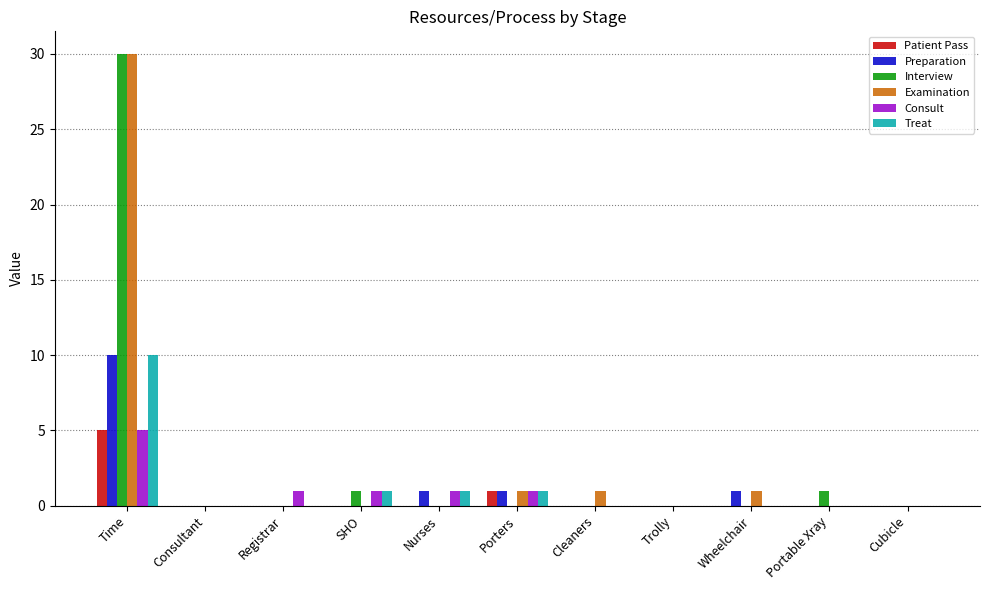

Reading left to right, transcribe all the data shown in this chart.

Patient Pass: Time=5	Consultant=0	Registrar=0	SHO=0	Nurses=0	Porters=1	Cleaners=0	Trolly=0	Wheelchair=0	Portable Xray=0	Cubicle=0
Preparation: Time=10	Consultant=0	Registrar=0	SHO=0	Nurses=1	Porters=1	Cleaners=0	Trolly=0	Wheelchair=1	Portable Xray=0	Cubicle=0
Interview: Time=30	Consultant=0	Registrar=0	SHO=1	Nurses=0	Porters=0	Cleaners=0	Trolly=0	Wheelchair=0	Portable Xray=1	Cubicle=0
Examination: Time=30	Consultant=0	Registrar=0	SHO=0	Nurses=0	Porters=1	Cleaners=1	Trolly=0	Wheelchair=1	Portable Xray=0	Cubicle=0
Consult: Time=5	Consultant=0	Registrar=1	SHO=1	Nurses=1	Porters=1	Cleaners=0	Trolly=0	Wheelchair=0	Portable Xray=0	Cubicle=0
Treat: Time=10	Consultant=0	Registrar=0	SHO=1	Nurses=1	Porters=1	Cleaners=0	Trolly=0	Wheelchair=0	Portable Xray=0	Cubicle=0